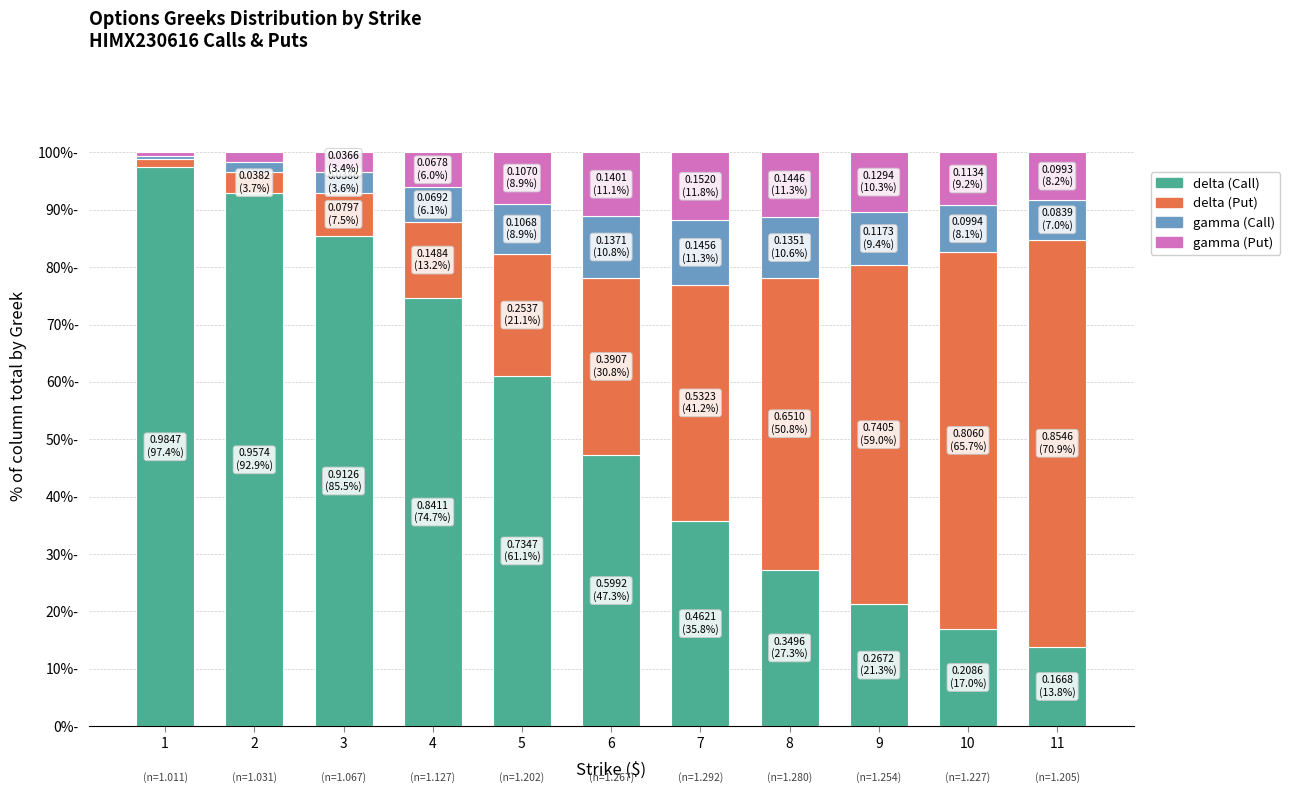

Are the bars grouped side by side (vs. stacked)?

No